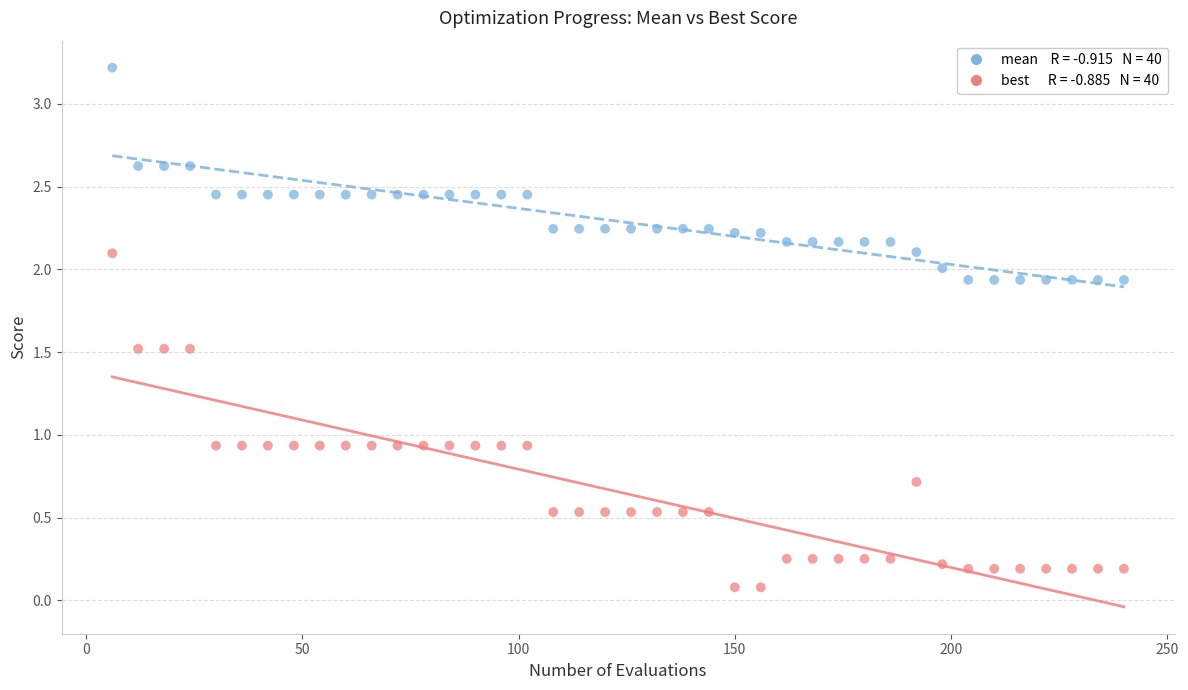

Across all data points, what is the range of Y values (max minus min)?

3.1